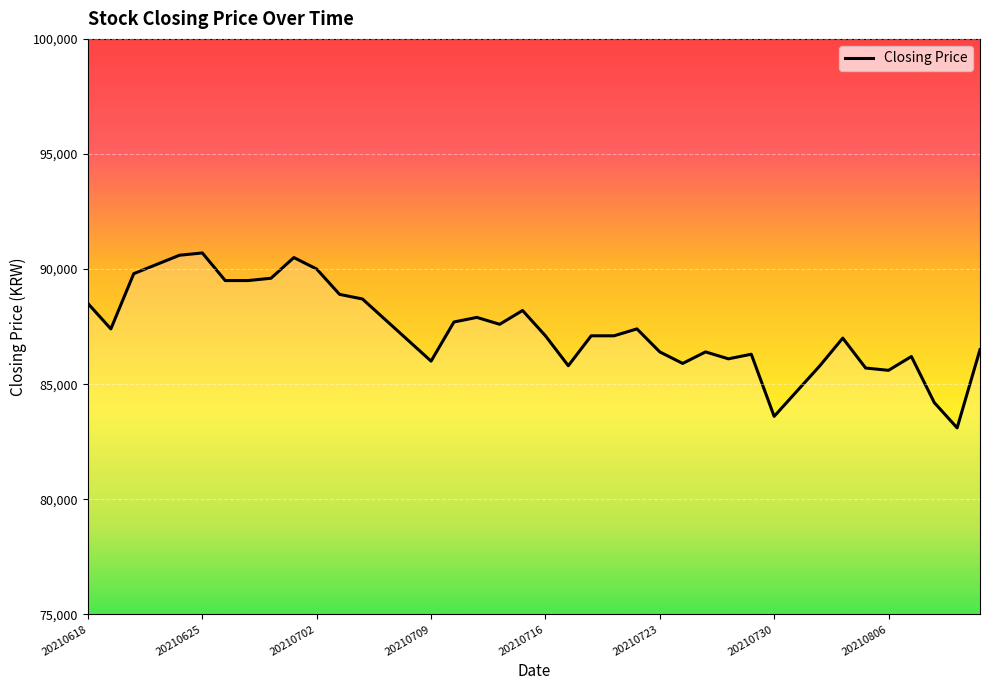

Reading left to right, transcribe all the data shown in this chart.

88500	87400	89800	90200	90600	90700	89500	89500	89600	90500	90000	88900	88700	87800	86900	86000	87700	87900	87600	88200	87100	85800	87100	87100	87400	86400	85900	86400	86100	86300	83600	84700	85800	87000	85700	85600	86200	84200	83100	86500